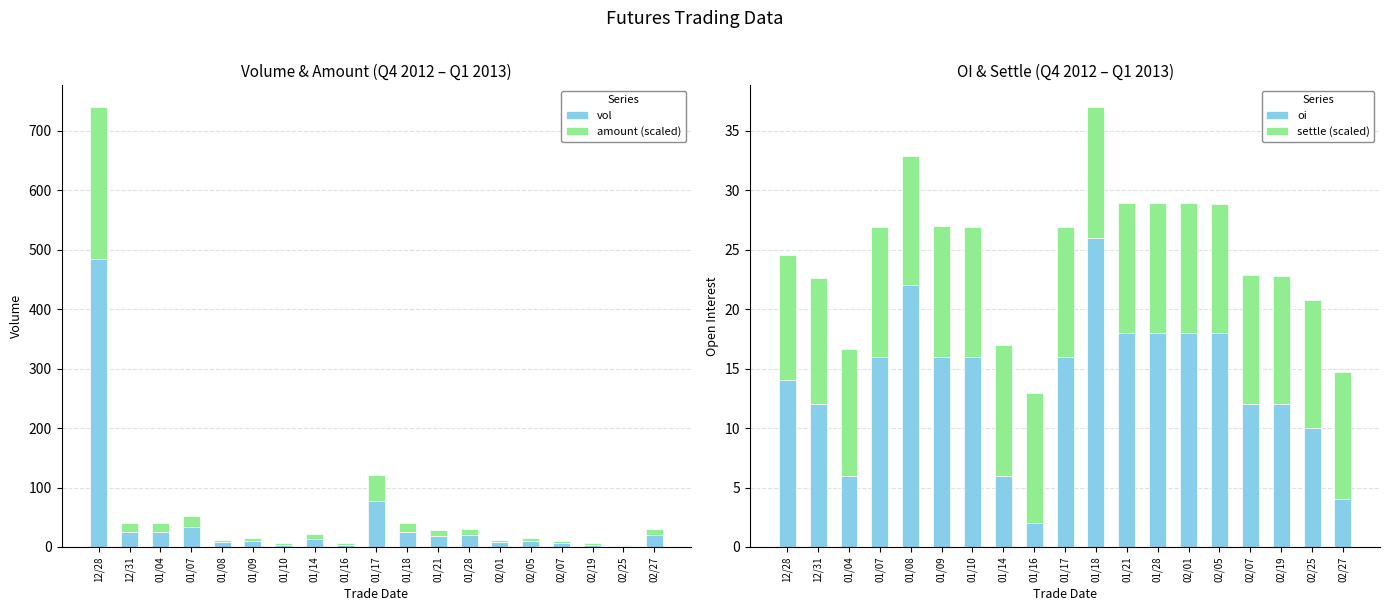

Between 02/25 and 01/18, which is larger?

01/18